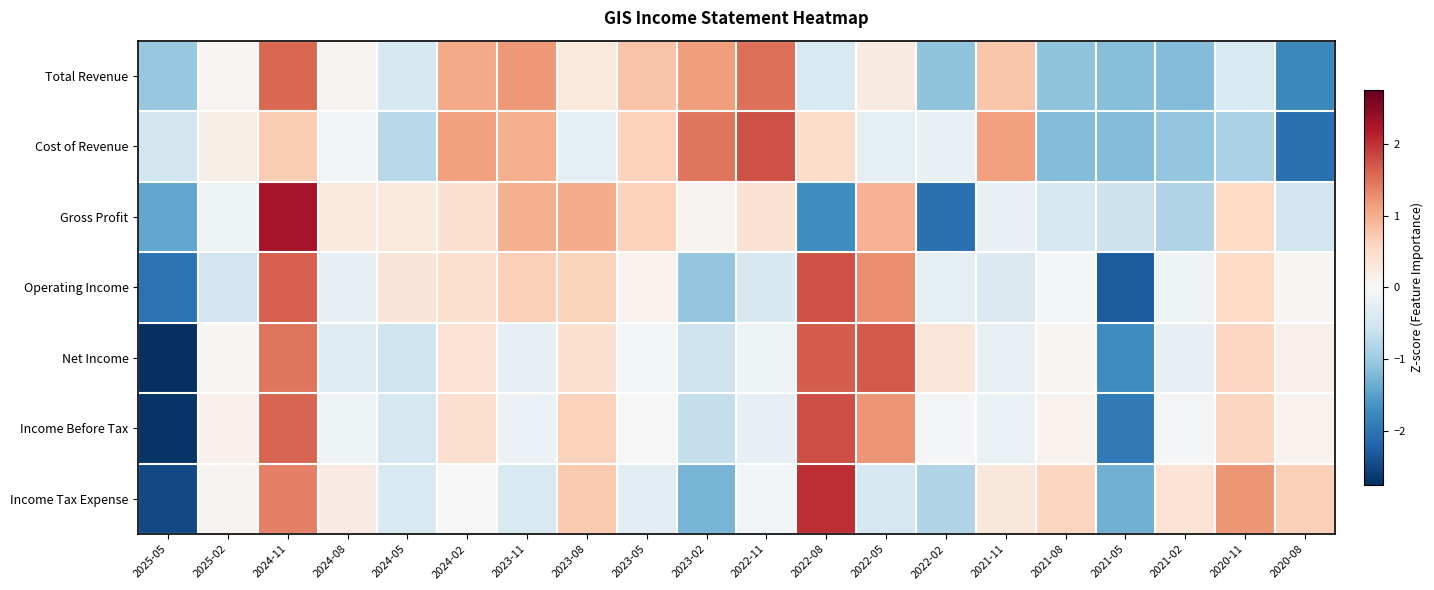

Between 2024-02 and 2022-11, which is larger?

2022-11